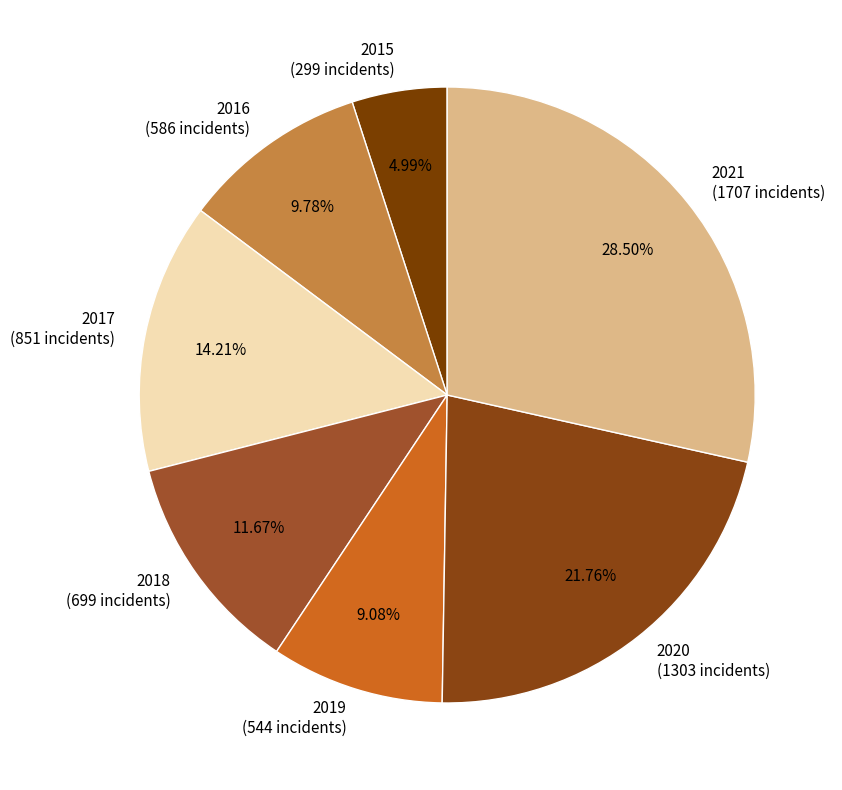

The 2015 slice represents 5% of the pie. True or false?

True